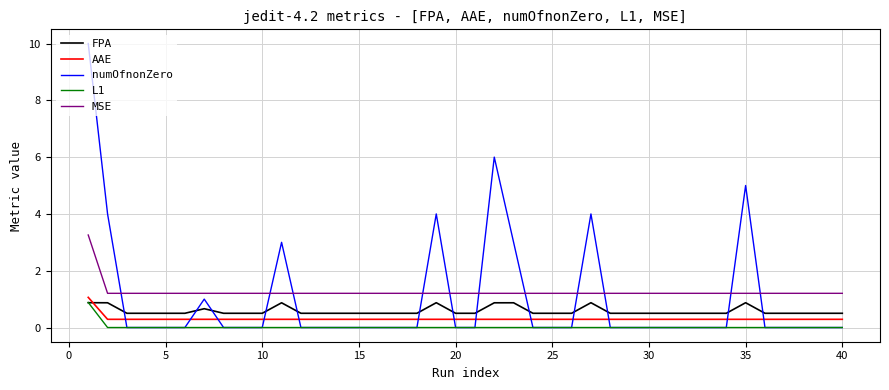

Which series has the widest spread of values?

numOfnonZero